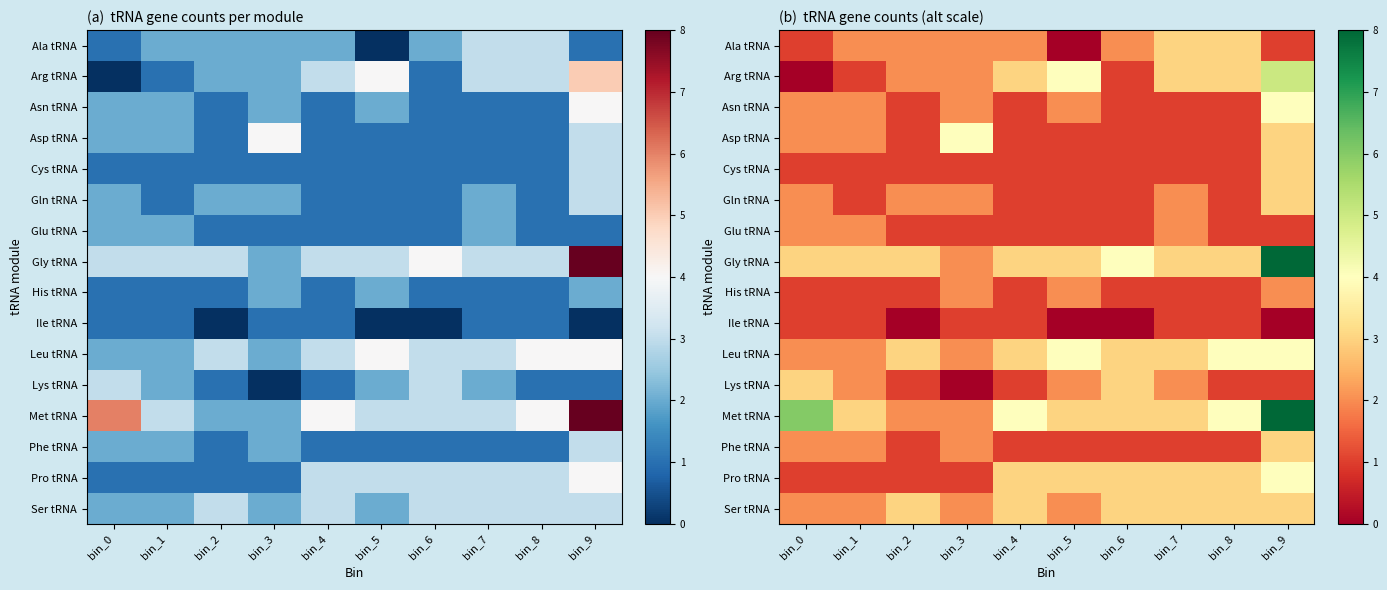

Is it true that Asn tRNA equals 2 at bin_0?

True